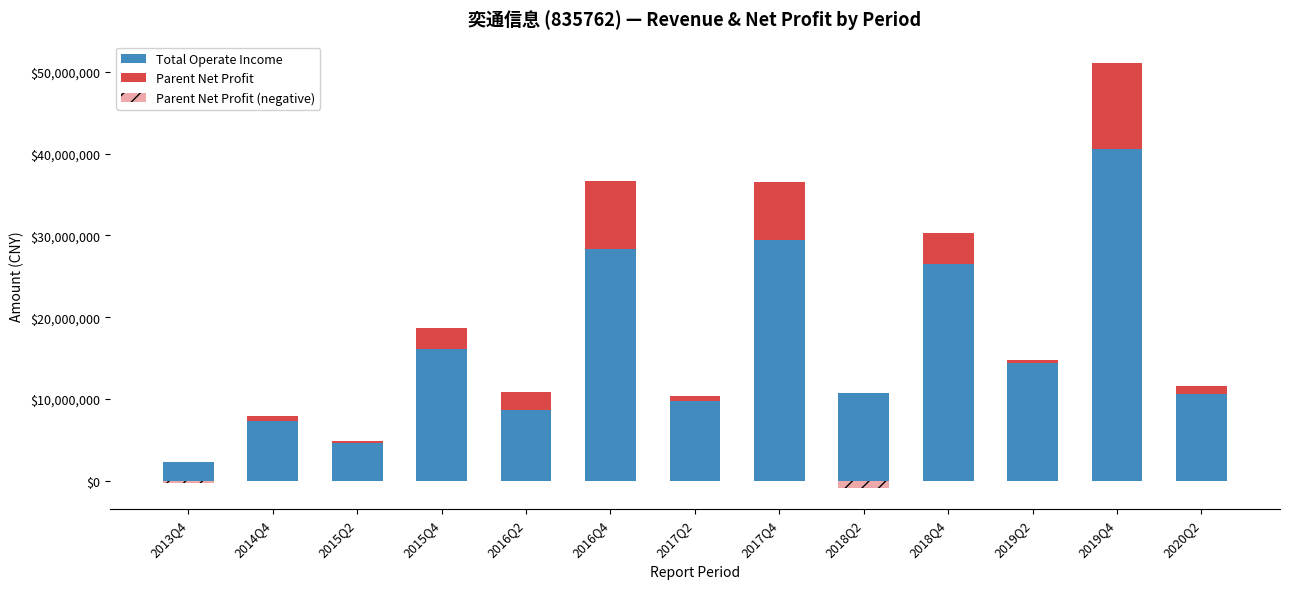

What are all the series names shown in the legend?

Total Operate Income, Parent Net Profit, Parent Net Profit (negative)